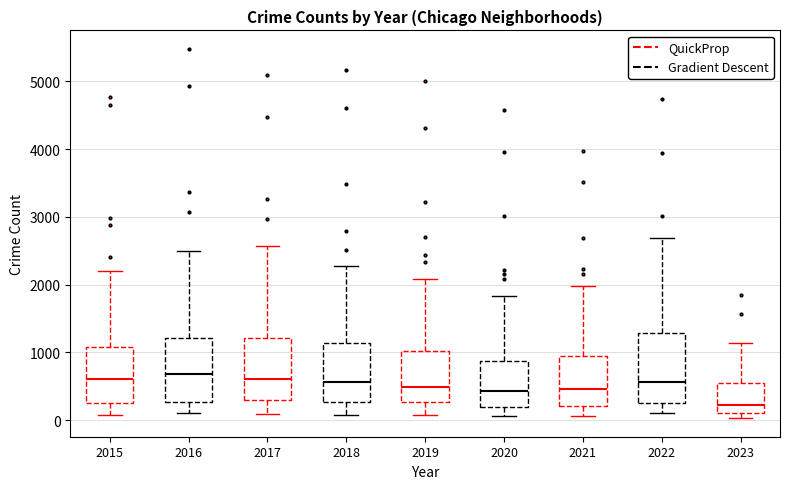

Reading left to right, transcribe this box plot: for each box, give where its median line is, the range the box spans, and where its two whiskers end, as read against the y-axis. The values are not printed on the chart, so give them approximately, as read against the axis.

2015: median 600, box 300 to 1100, whiskers 100 to 2200
2016: median 700, box 300 to 1200, whiskers 100 to 2500
2017: median 600, box 300 to 1200, whiskers 100 to 2600
2018: median 600, box 300 to 1100, whiskers 100 to 2300
2019: median 500, box 300 to 1000, whiskers 100 to 2100
2020: median 400, box 200 to 900, whiskers 100 to 1800
2021: median 500, box 200 to 900, whiskers 100 to 2000
2022: median 600, box 300 to 1300, whiskers 100 to 2700
2023: median 200, box 100 to 500, whiskers 0 to 1100